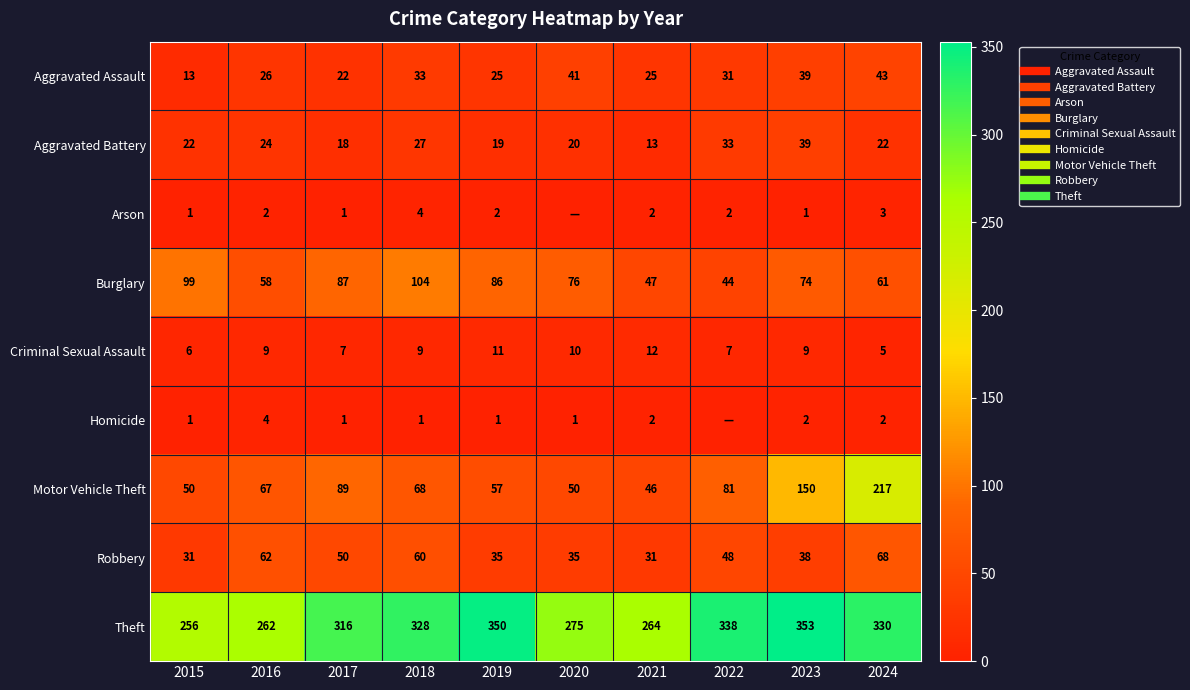

How many values in the Arson series are below 2?

4